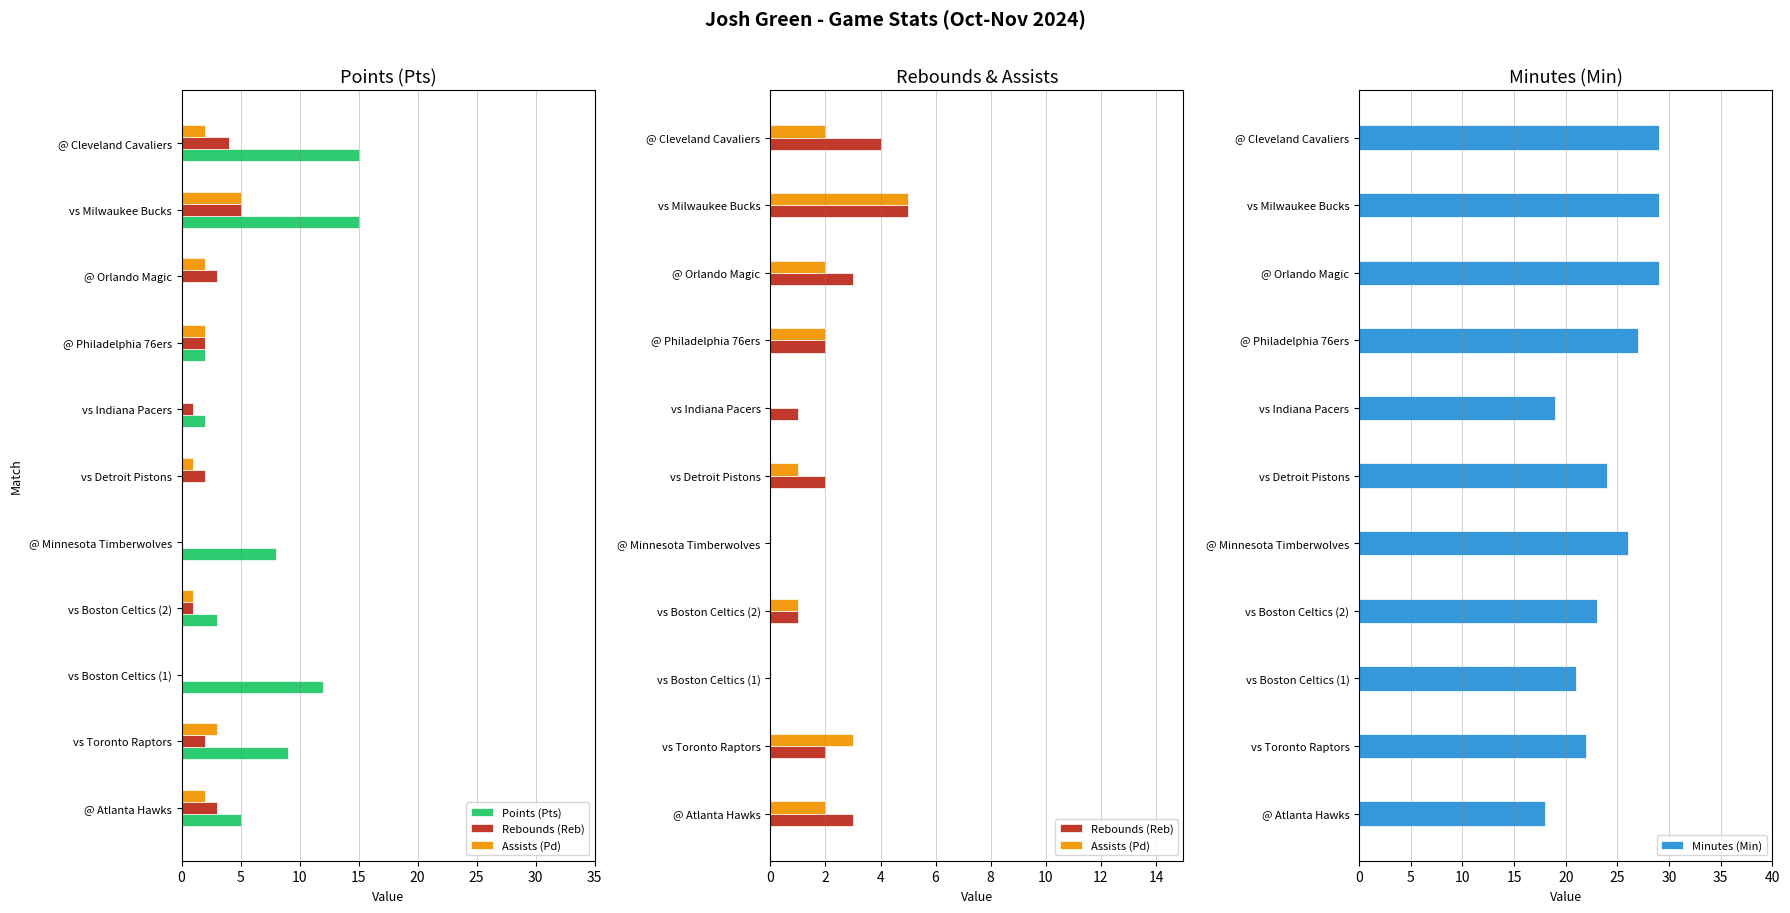

Read the Rebounds (Reb) value at 9.

5